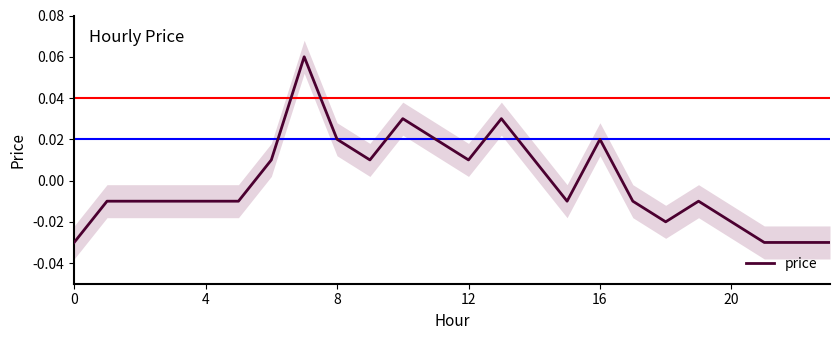

How many data points are less than 0?

14